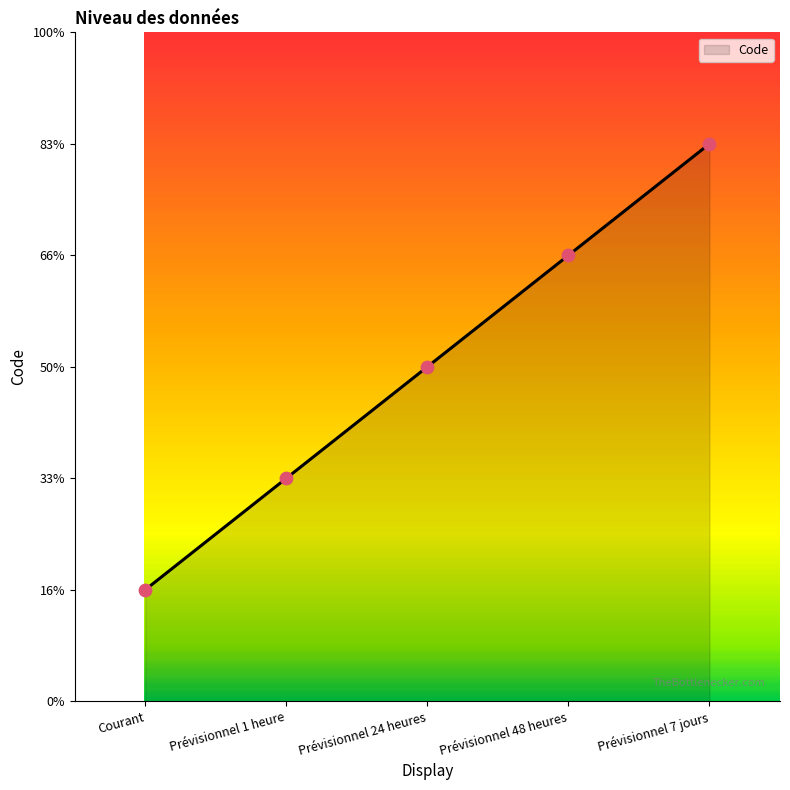

What is the ratio of the value at Prévisionnel 1 heure to the value at Prévisionnel 24 heures?

0.7